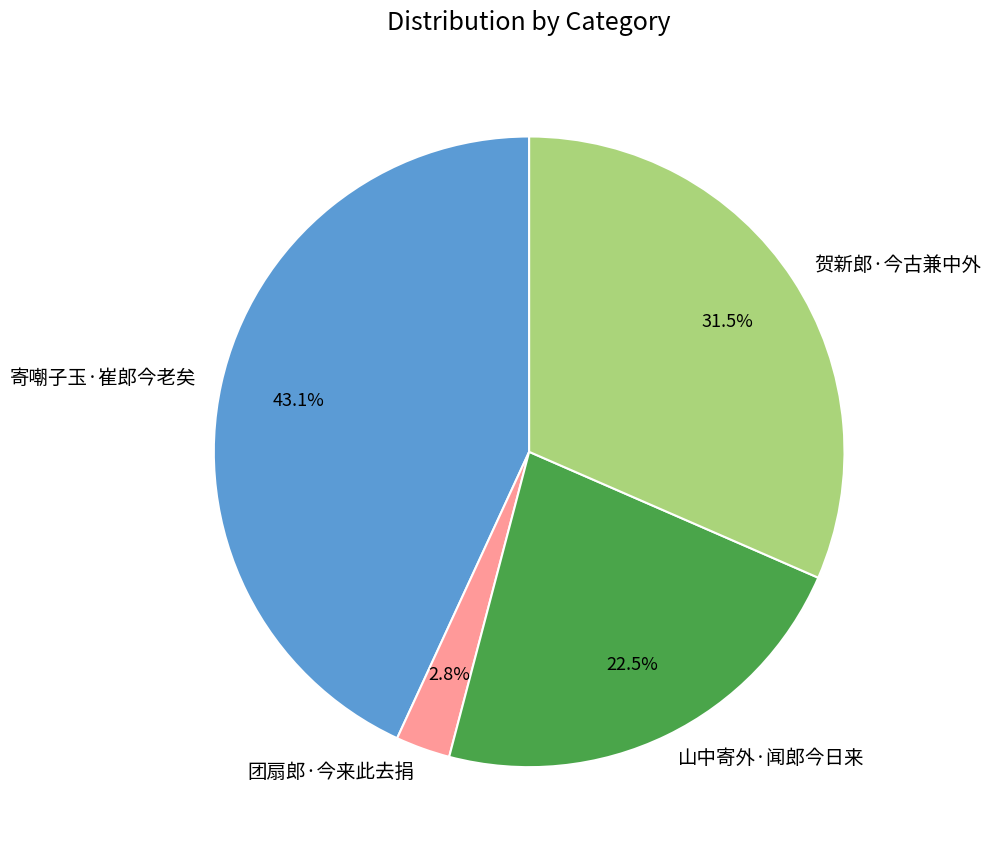

To the nearest percent, what is the combined percentage of 贺新郎·今古兼中外 and 山中寄外·闻郎今日来?

54%